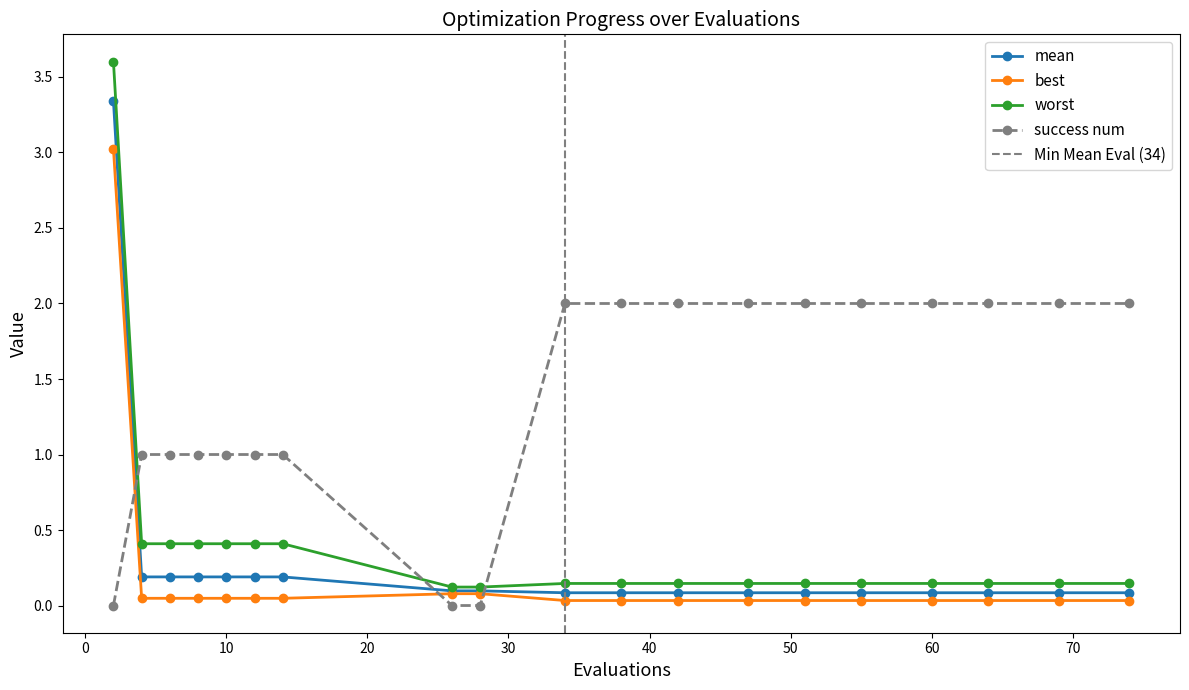

True or false: worst has a value of 0.4 at 10.

True